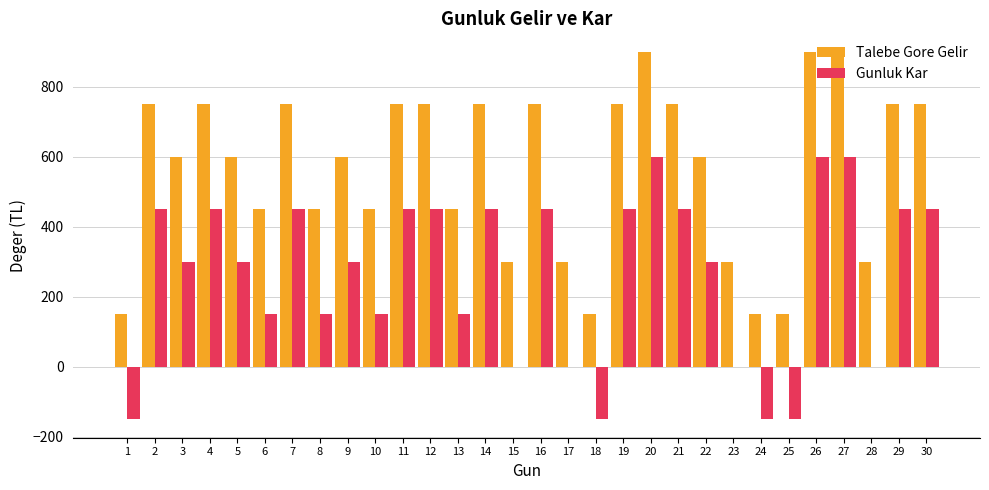

Which series has the largest total across all categories?

Talebe Gore Gelir